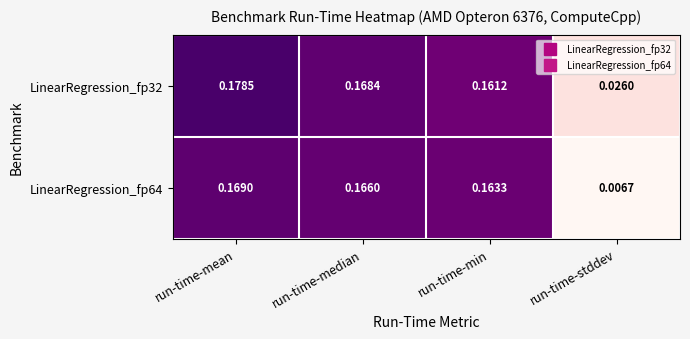

Is the value of LinearRegression_fp64 at run-time-mean greater than the value of LinearRegression_fp32 at run-time-median?

Yes